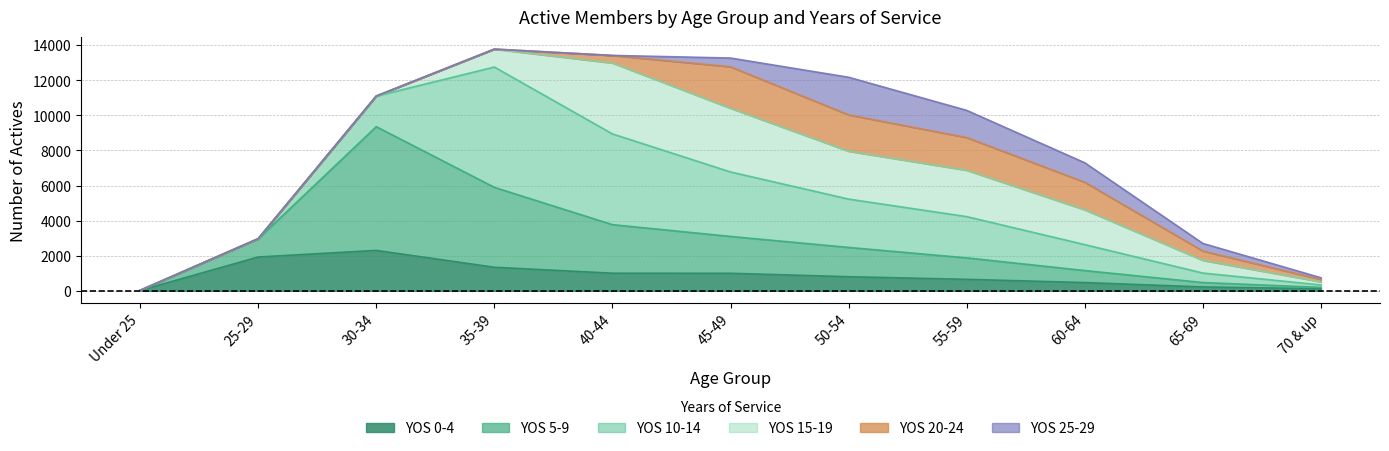

Between 45-49 and 30-34, which is larger?

30-34